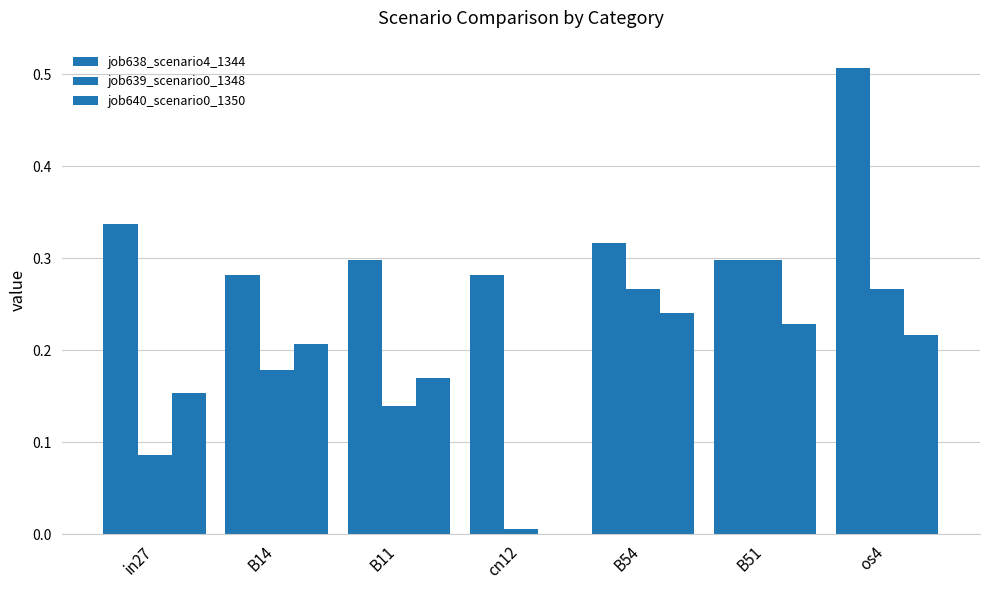

Is it true that job639_scenario0_1348 equals 0.4 at B51?

False